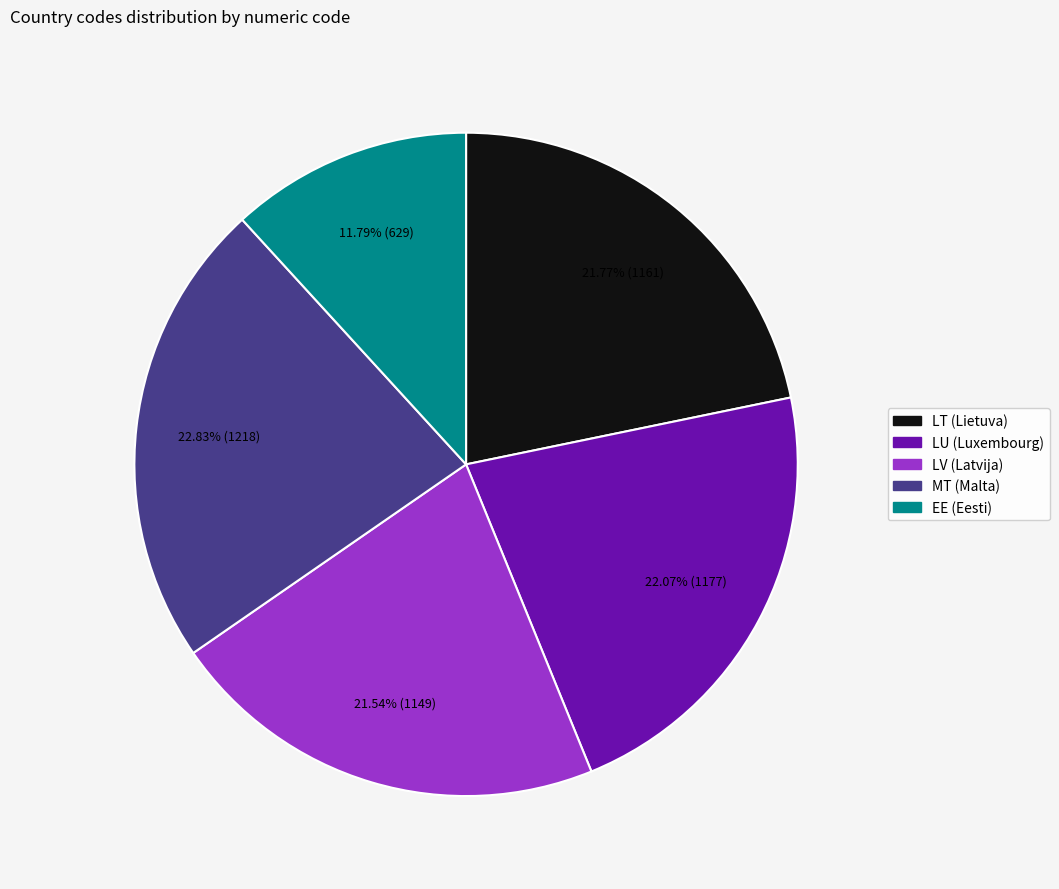

To the nearest percent, what is the difference between the EE and LU slice percentages?

10%